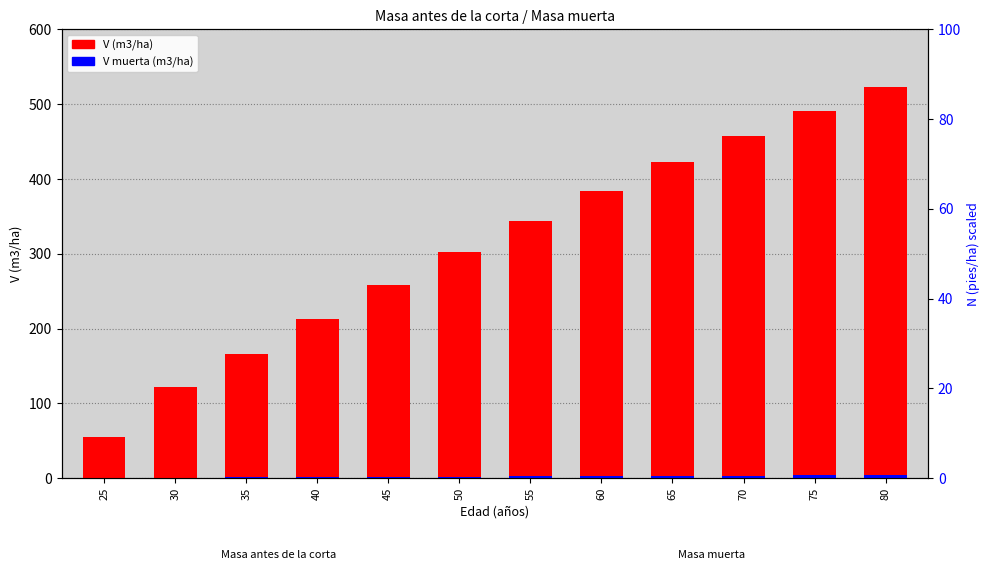

Between 65 and 30, which is larger?

65